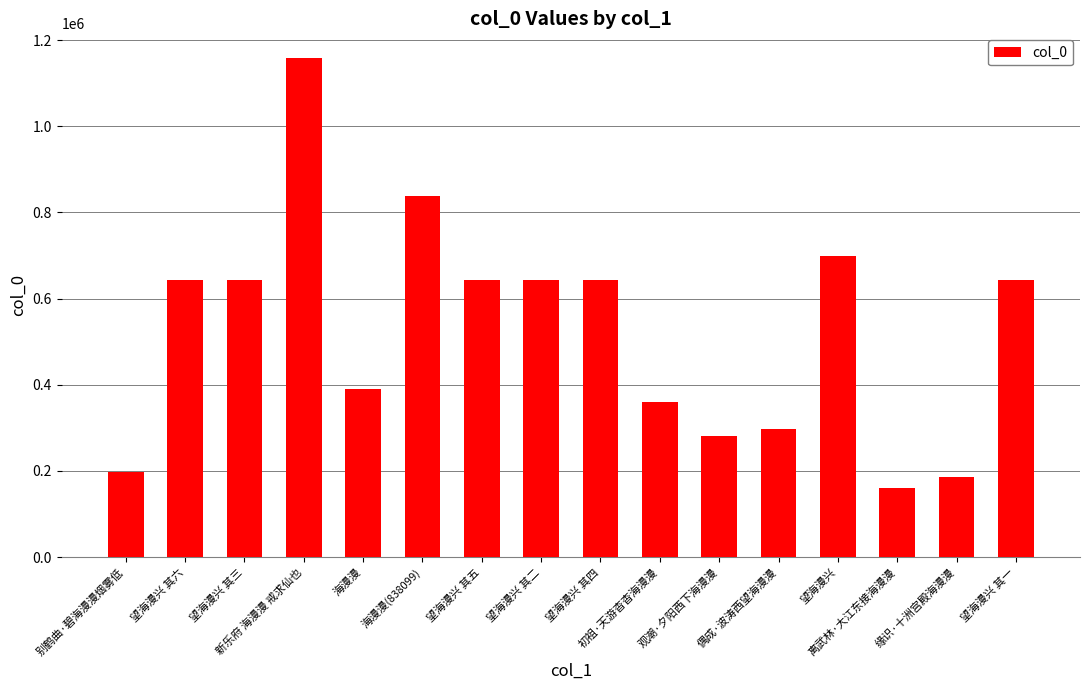

True or false: the data shows 428299 at 望海漫兴 其一.

False